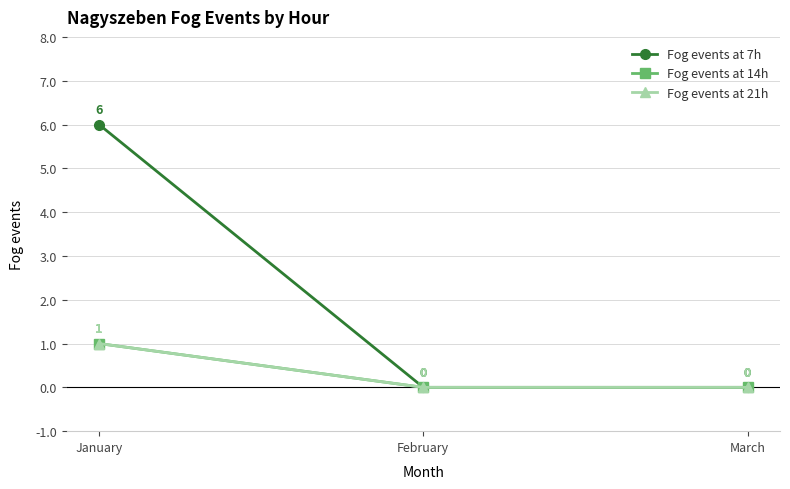

Is it true that Fog events at 7h equals -2 at February?

False